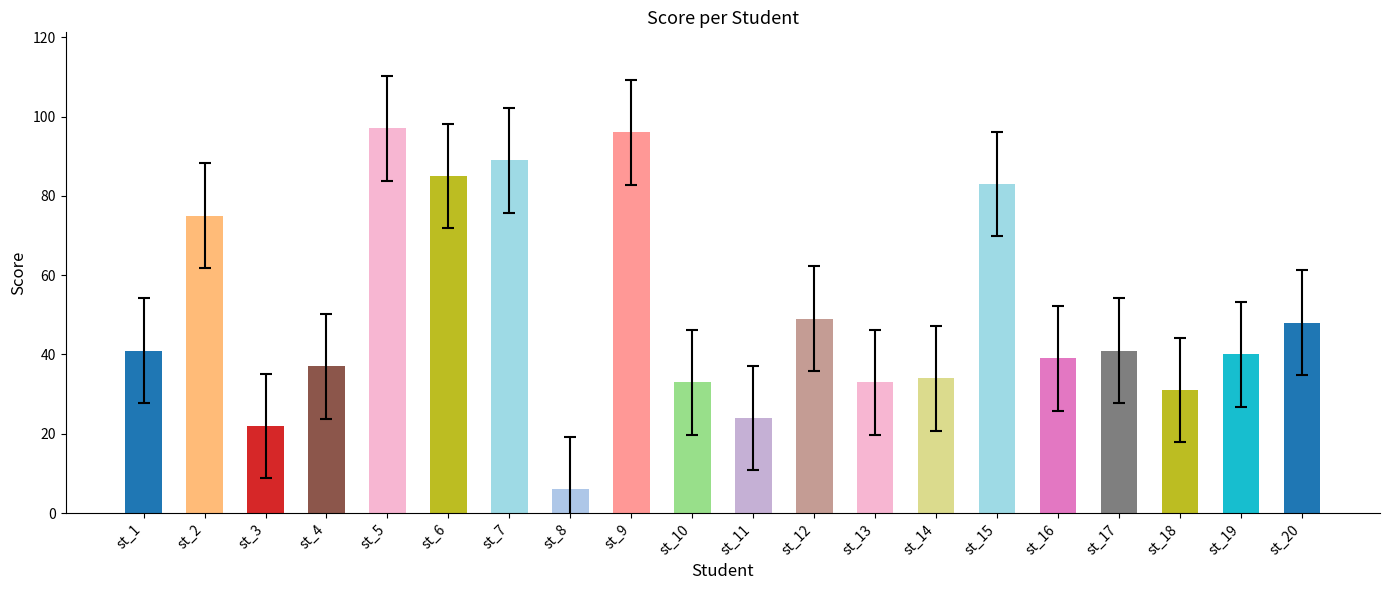

What is the ratio of the value at st_11 to the value at st_10?

0.7